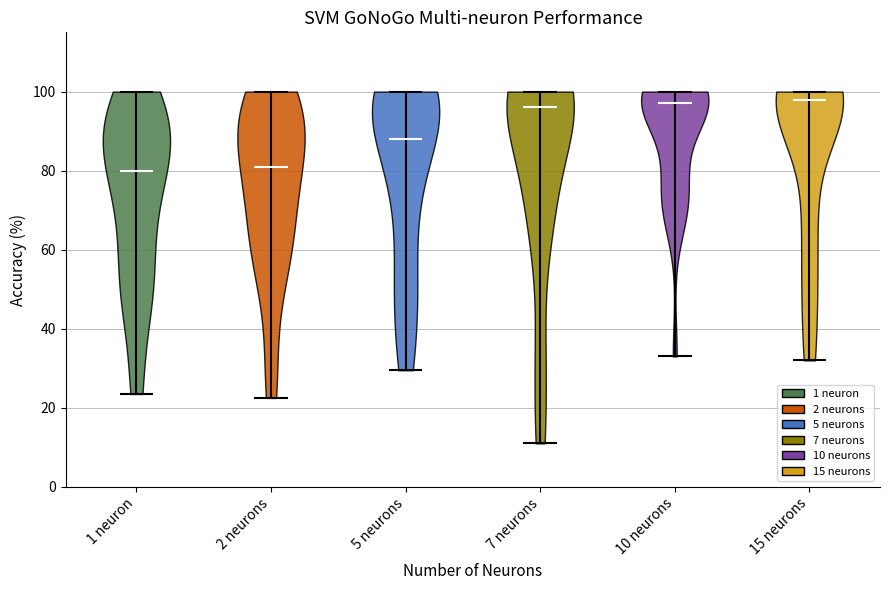

Reading left to right, read every violin against the y-axis: where its median line is, and the lowest and highest points it reaches. The values are not printed on the chart, so give them approximately, as read against the axis.

1 neuron: median line 80, lowest point 24, highest point 100
2 neurons: median line 82, lowest point 22, highest point 100
5 neurons: median line 88, lowest point 30, highest point 100
7 neurons: median line 96, lowest point 12, highest point 100
10 neurons: median line 98, lowest point 34, highest point 100
15 neurons: median line 98, lowest point 32, highest point 100